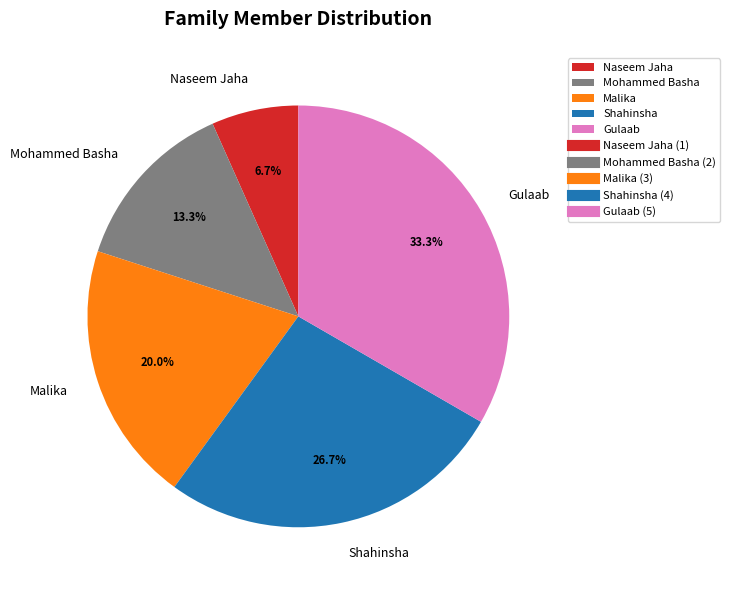

Between Malika and Naseem Jaha, which is larger?

Malika